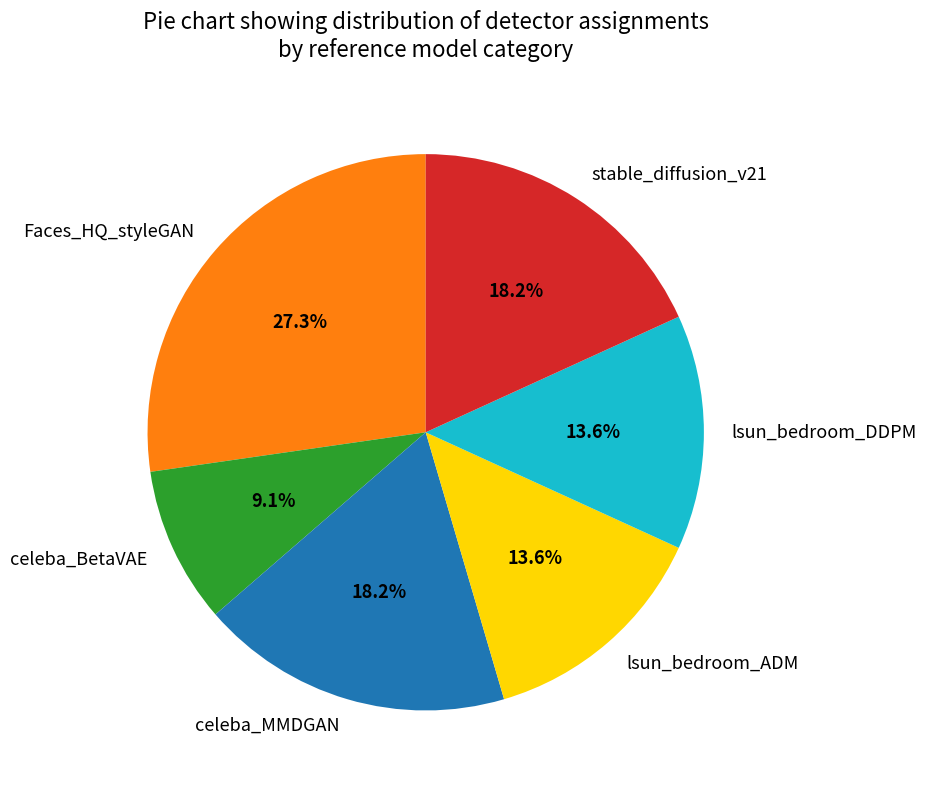

Does celeba_MMDGAN represent more than half of the total?

No